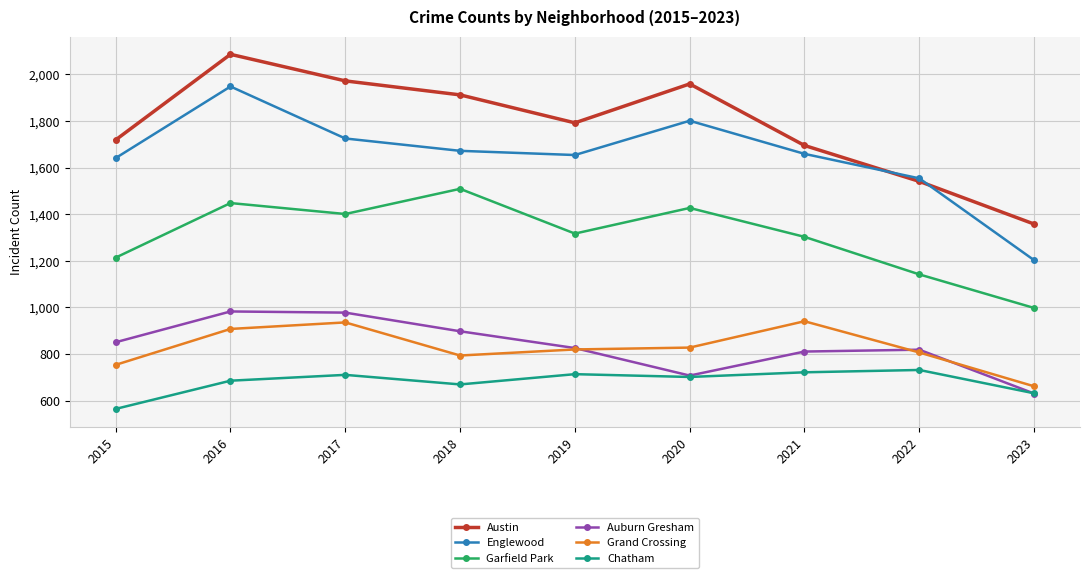

Is it true that Englewood equals 1948 at 2016?

True